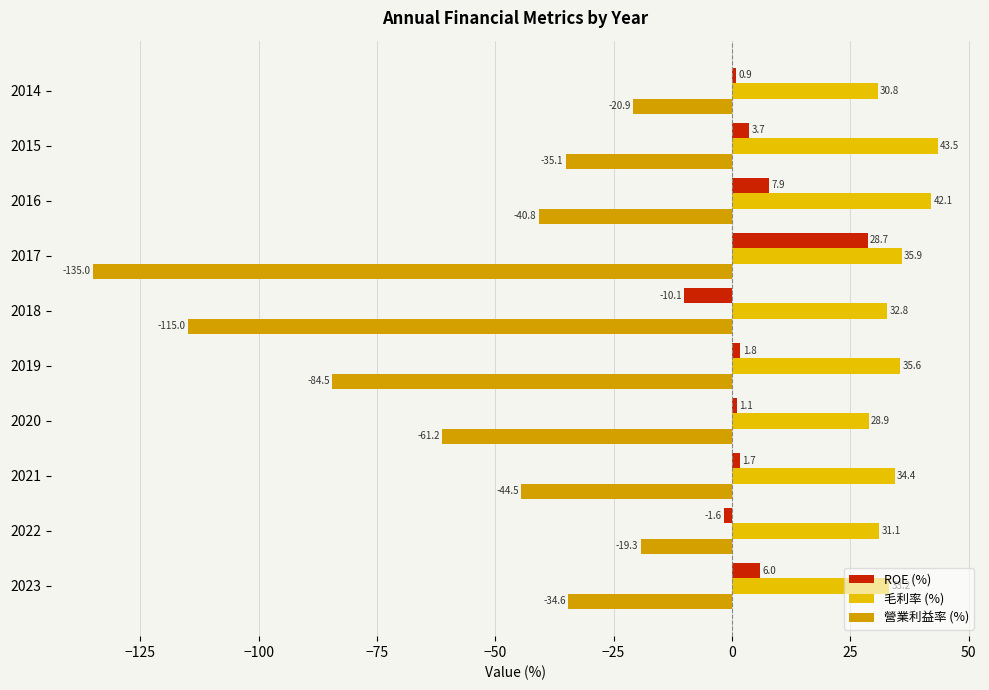

What is the value of the 營業利益率 (%) bar at the 8th from the left?

-40.8